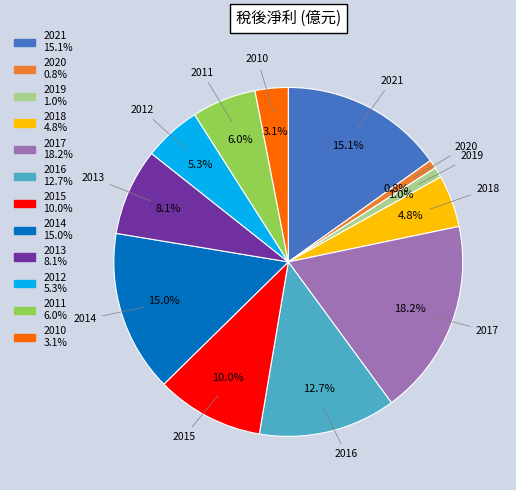

Is there any slice that represents more than half of the pie?

No